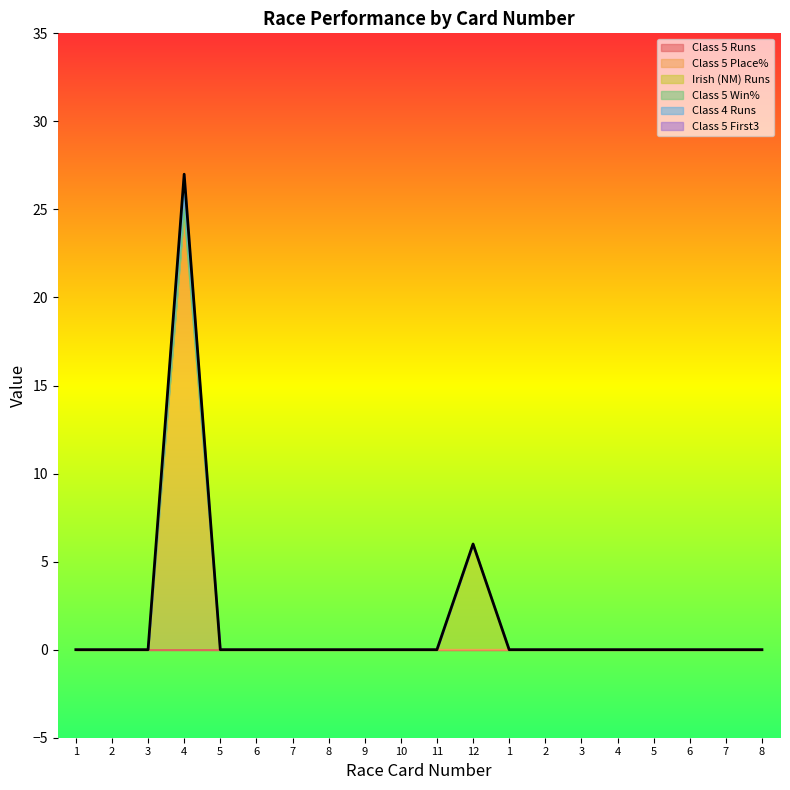

True or false: Class 4 Runs and Class 5 Runs cross at least once.

False